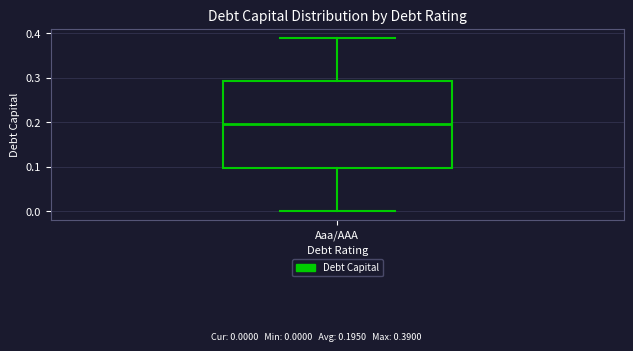

Transcribe this box plot: give where the median line is, the range the box spans, and where the two whiskers end, as read against the y-axis. The values are not printed on the chart, so give them approximately, as read against the axis.

median 0.20, box 0.10 to 0.29, whiskers 0.00 to 0.39